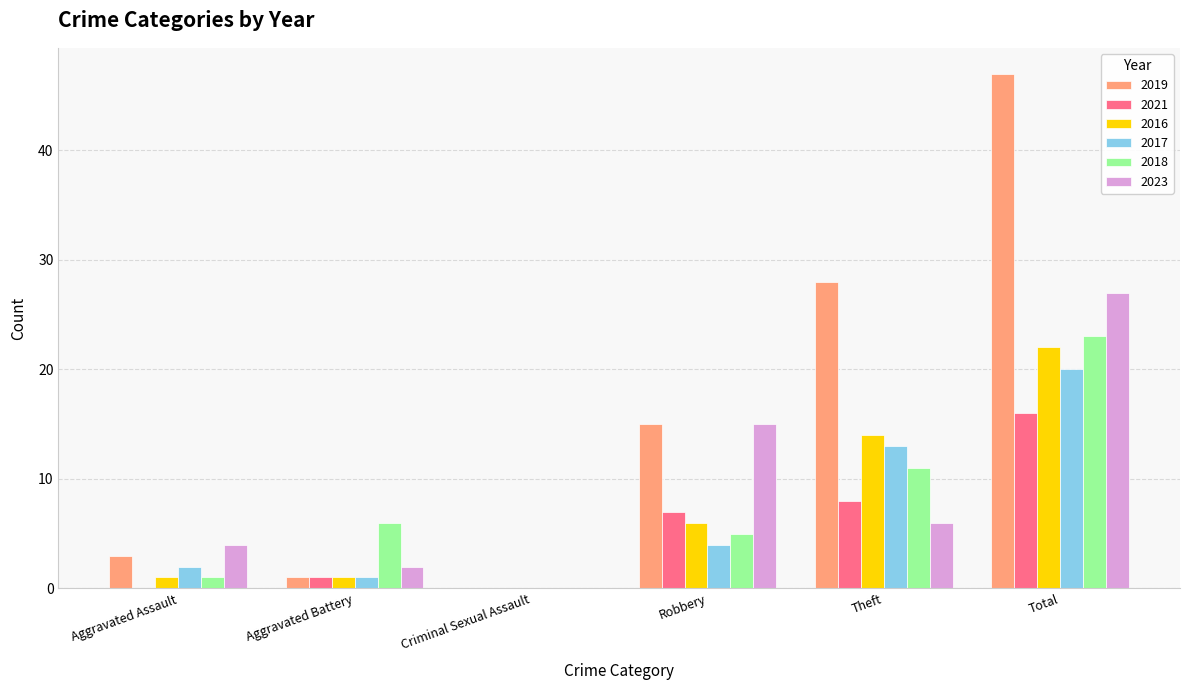

Reading left to right, extract all data points from this chart.

2019: 3	1	0	15	28	47
2021: 0	1	0	7	8	16
2016: 1	1	0	6	14	22
2017: 2	1	0	4	13	20
2018: 1	6	0	5	11	23
2023: 4	2	0	15	6	27